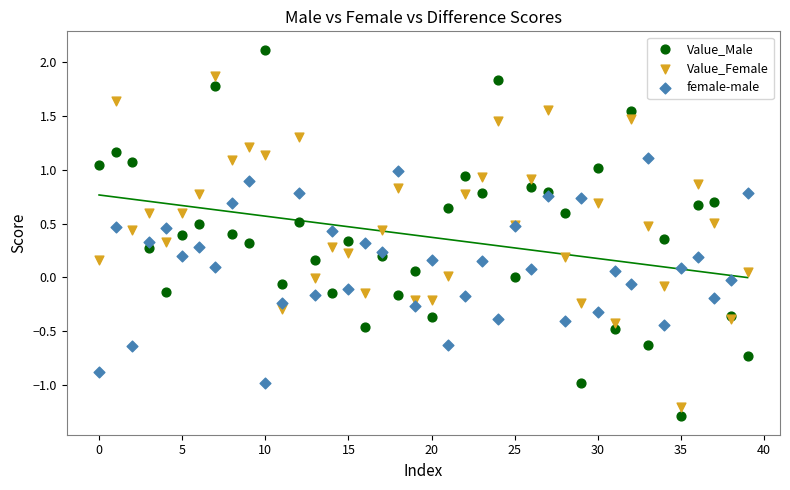

Which series reaches the maximum Y coordinate?

Value_Male